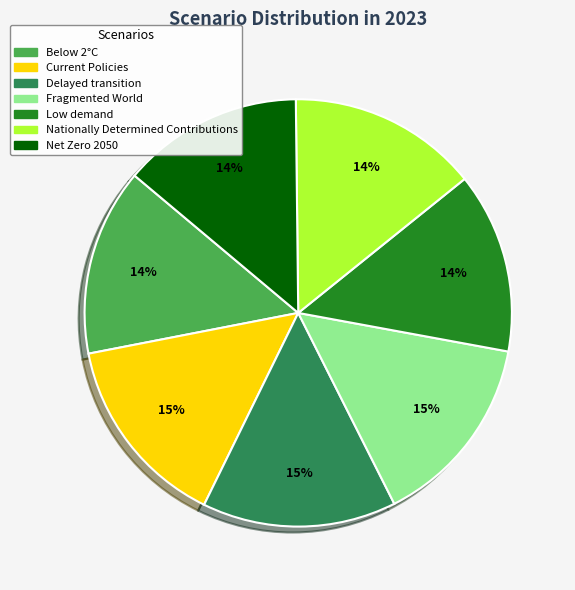

Is it true that Net Zero 2050 is 27% of the pie?

False